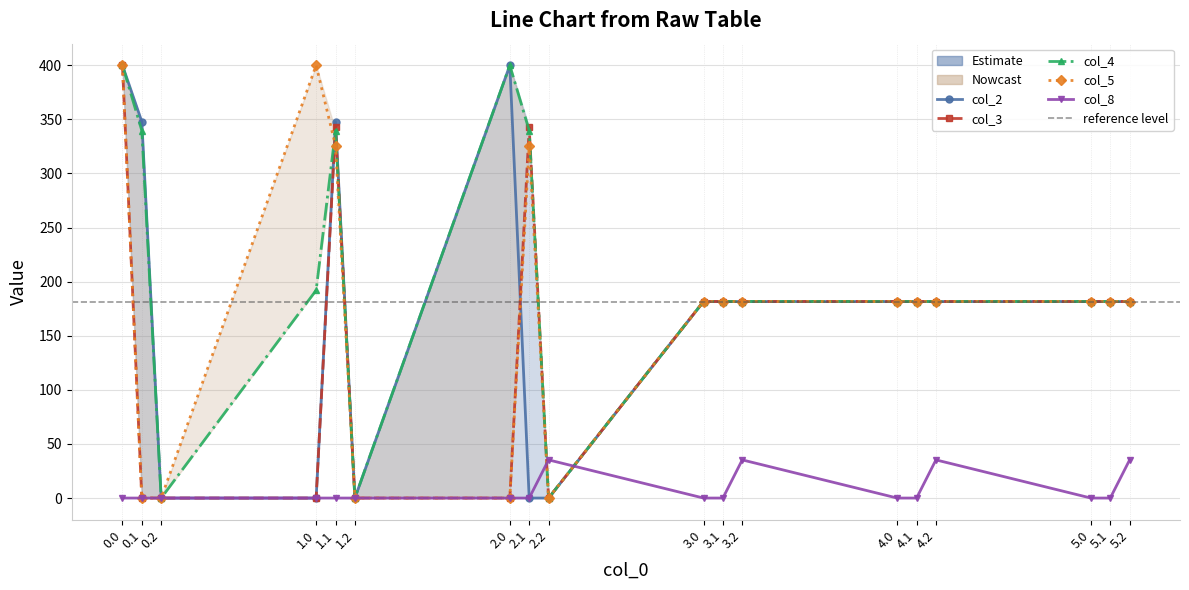

Reading left to right, list all the values displayed in this chart.

col_2: 400.0	347.9	0.0	0.0	347.9	0.0	400.0	0.0	0.0	181.7	181.7	181.7	181.7	181.7	181.7	181.7	181.7	181.7
col_3: 400.0	0.0	0.0	0.0	342.7	0.0	0.0	342.7	0.0	181.7	181.7	181.7	181.7	181.7	181.7	181.7	181.7	181.7
col_4: 400.0	339.6	0.0	192.1	339.6	0.0	400.0	339.6	0.0	181.7	181.7	181.7	181.7	181.7	181.7	181.7	181.7	181.7
col_5: 400.0	0.0	0.0	400.0	325.7	0.0	0.0	325.7	0.0	181.7	181.7	181.7	181.7	181.7	181.7	181.7	181.7	181.7
col_8: 0.0	0.0	0.0	0.0	0.0	0.0	0.0	0.0	35.3	0.0	0.0	35.3	0.0	0.0	35.3	0.0	0.0	35.3